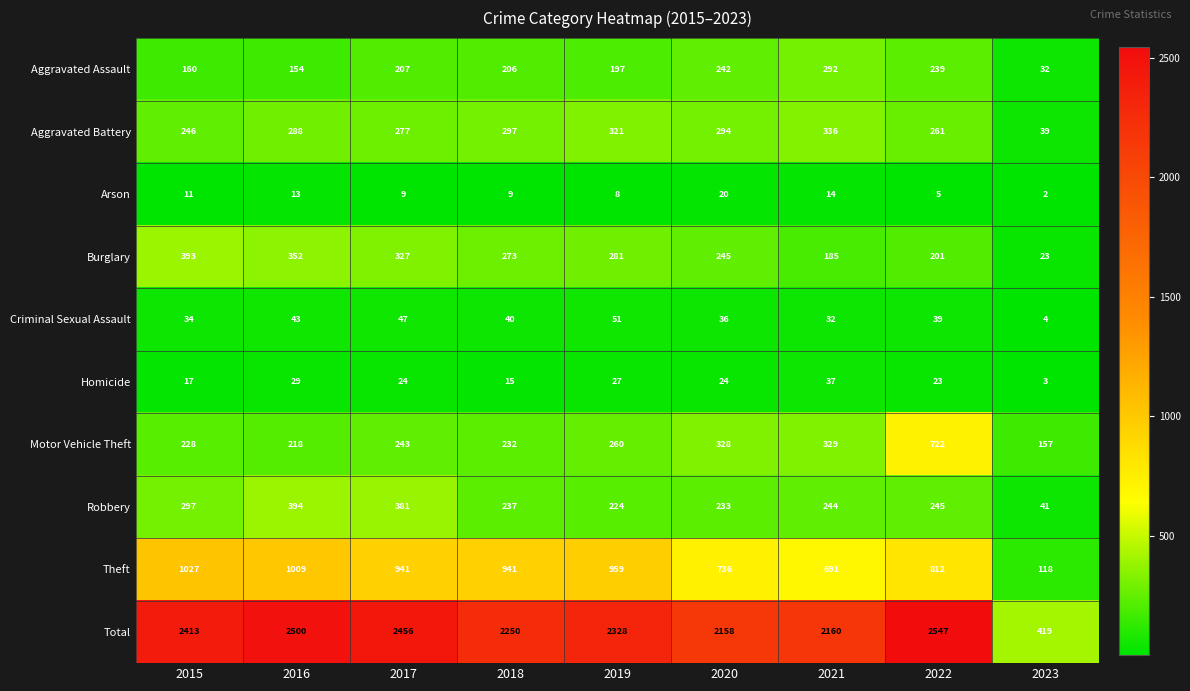

Is the value of Arson at 2015 greater than the value of Homicide at 2018?

No